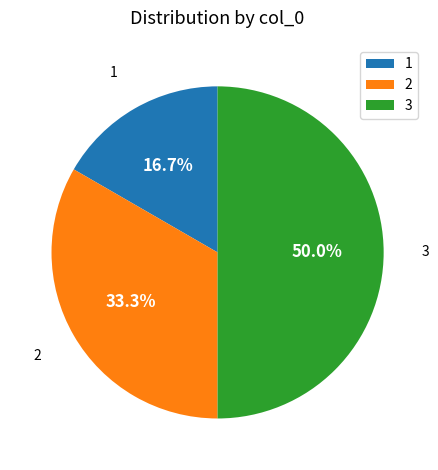

What percentage is the 2 slice, to the nearest percent?

33%